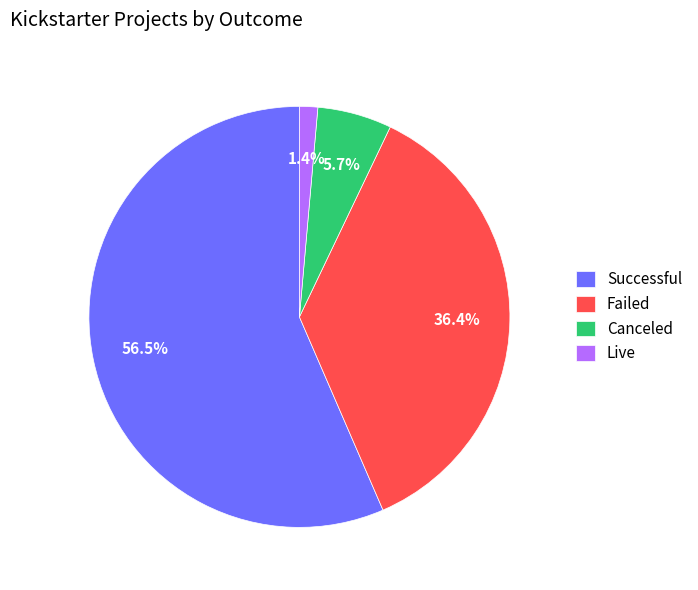

Which category has the biggest portion of the pie?

Successful